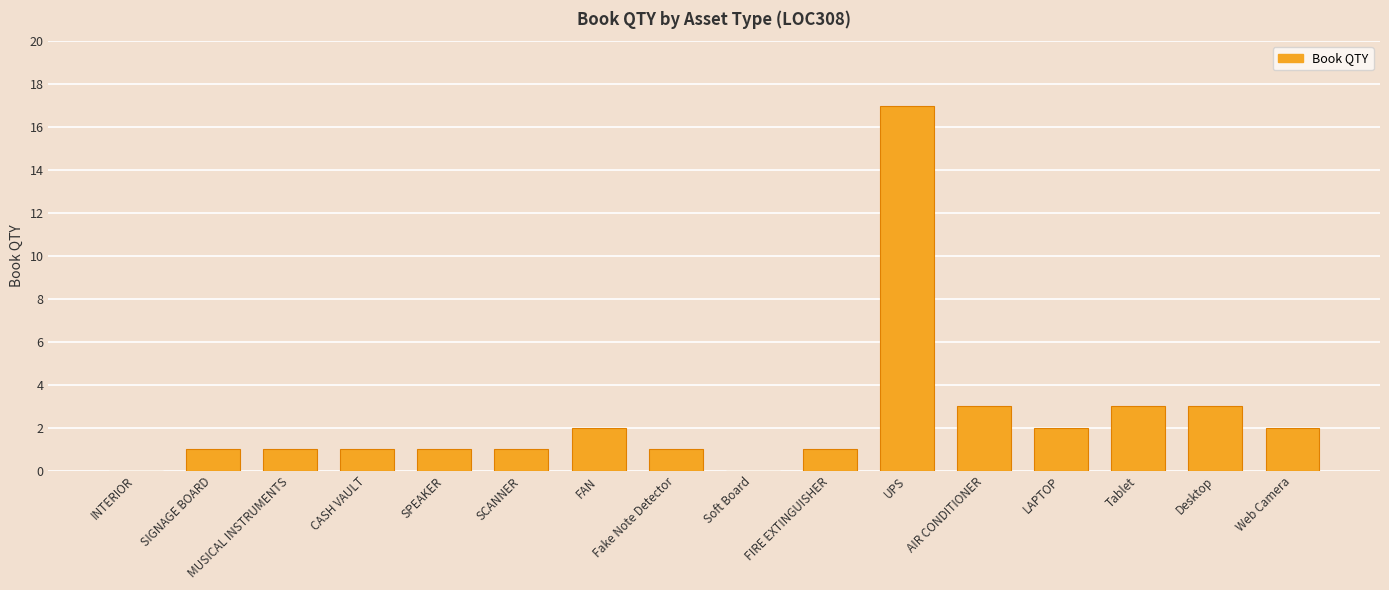

Which category has the highest value across all series?

UPS